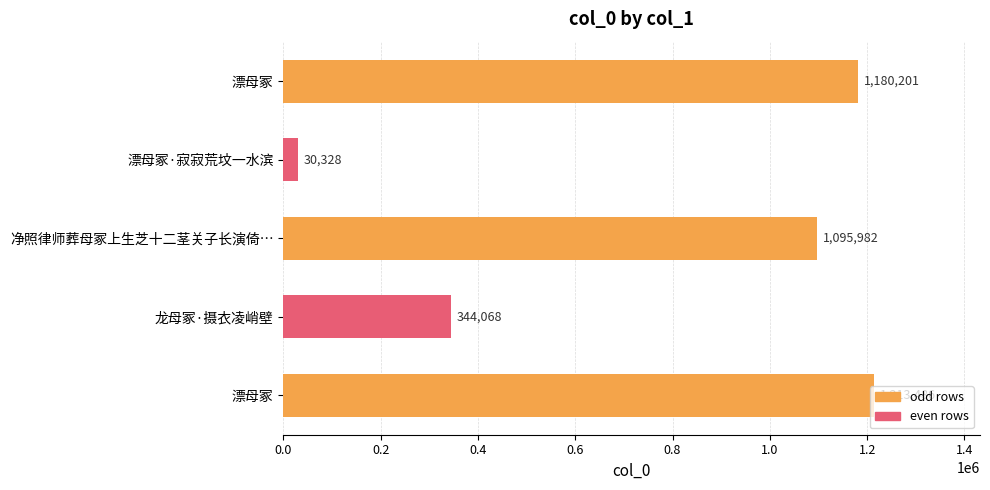

What is the maximum value shown in the chart?

1213486